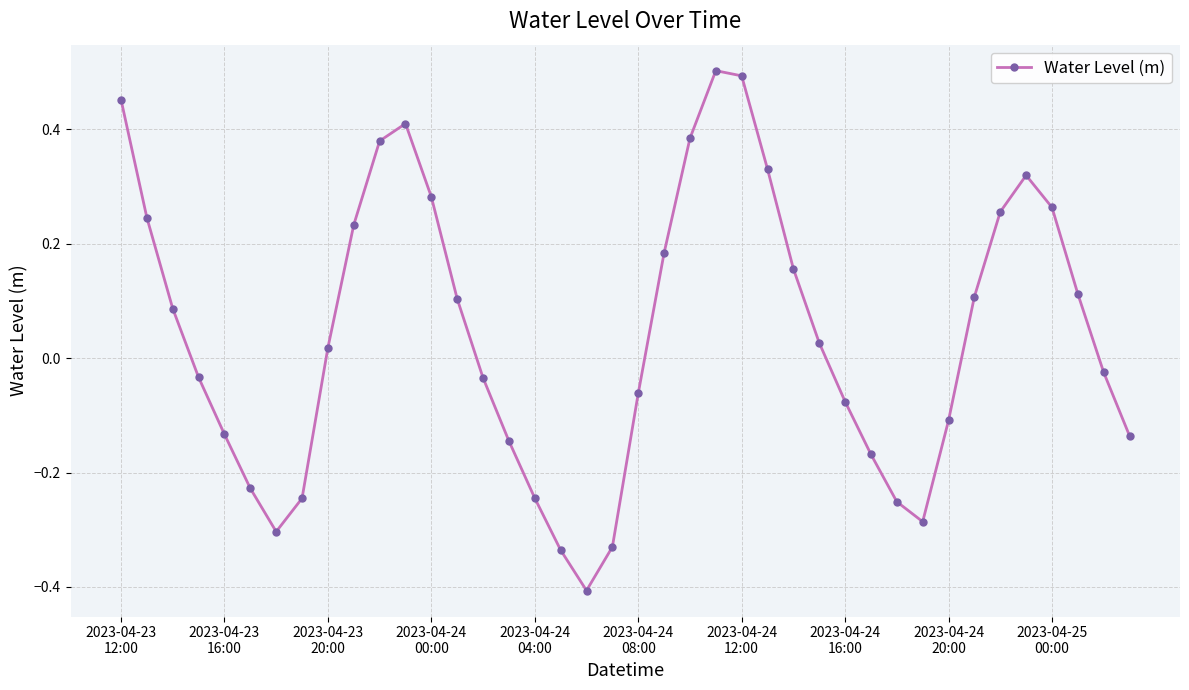

Does the chart have visible grid lines?

Yes